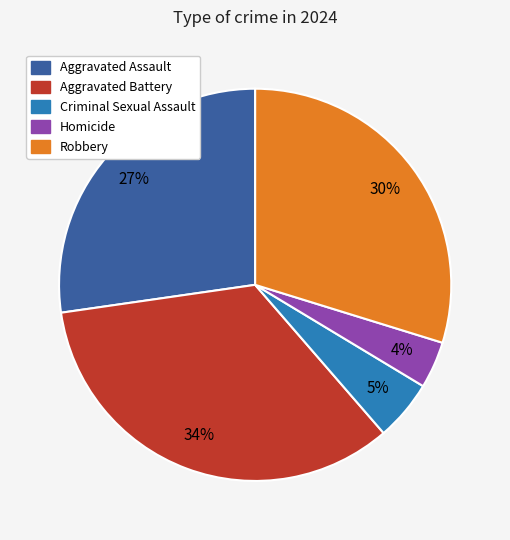

Which slice is the smallest?

Homicide